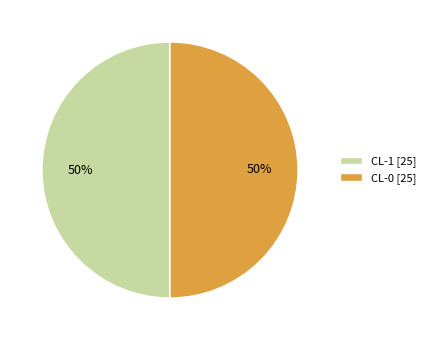

What is the ratio of the value at CL-1 [25] to the value at CL-0 [25]?

1.0